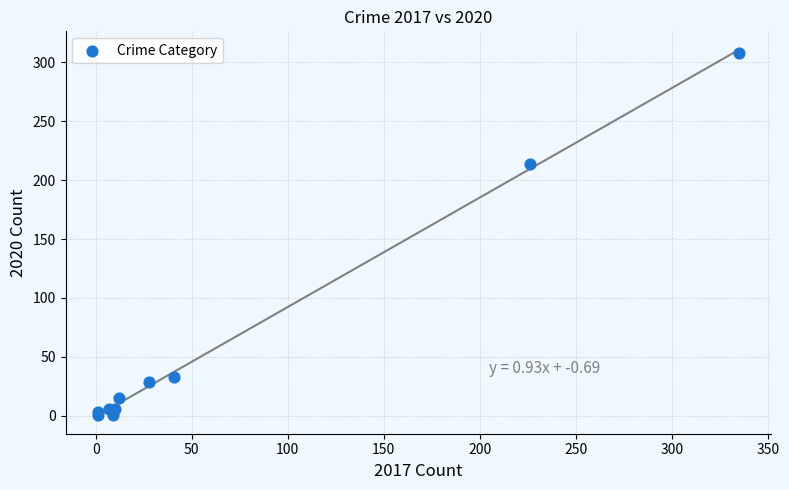

What Y value in the scatter plot is closest to 154?

214